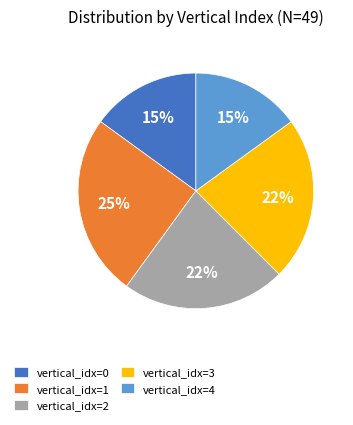

Count the number of slices in the pie.

5